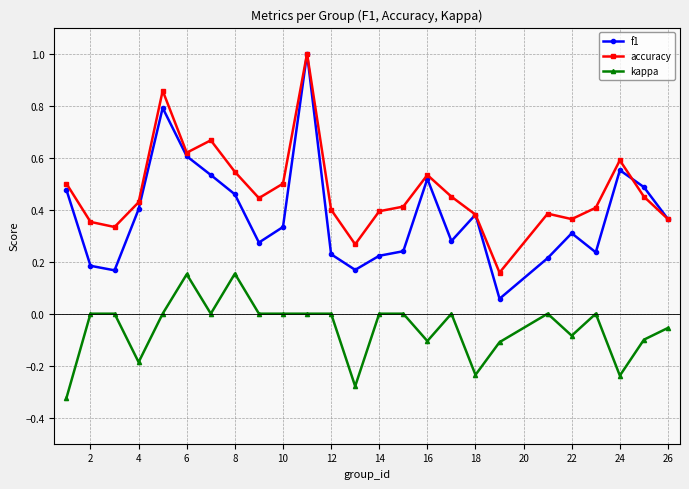

True or false: f1 and kappa intersect in this chart.

False